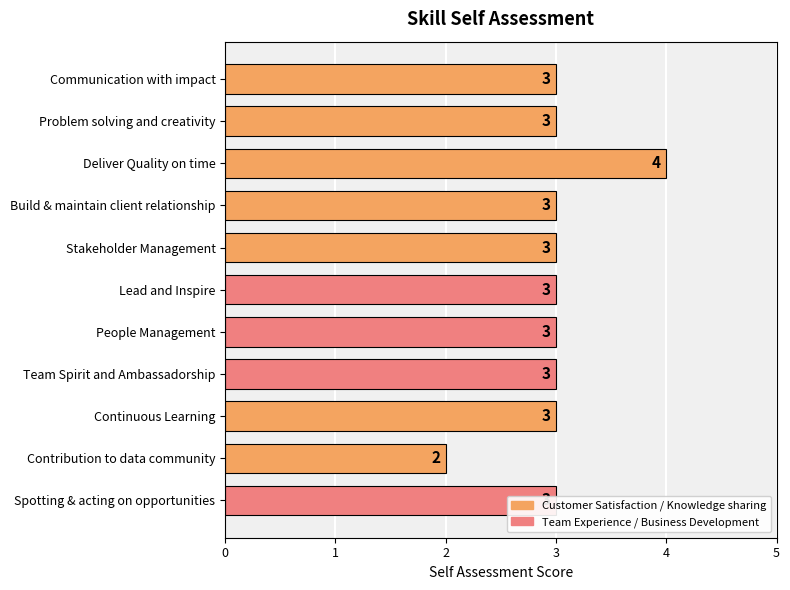

What is the ratio of the value at People Management to the value at Contribution to data community?

1.5